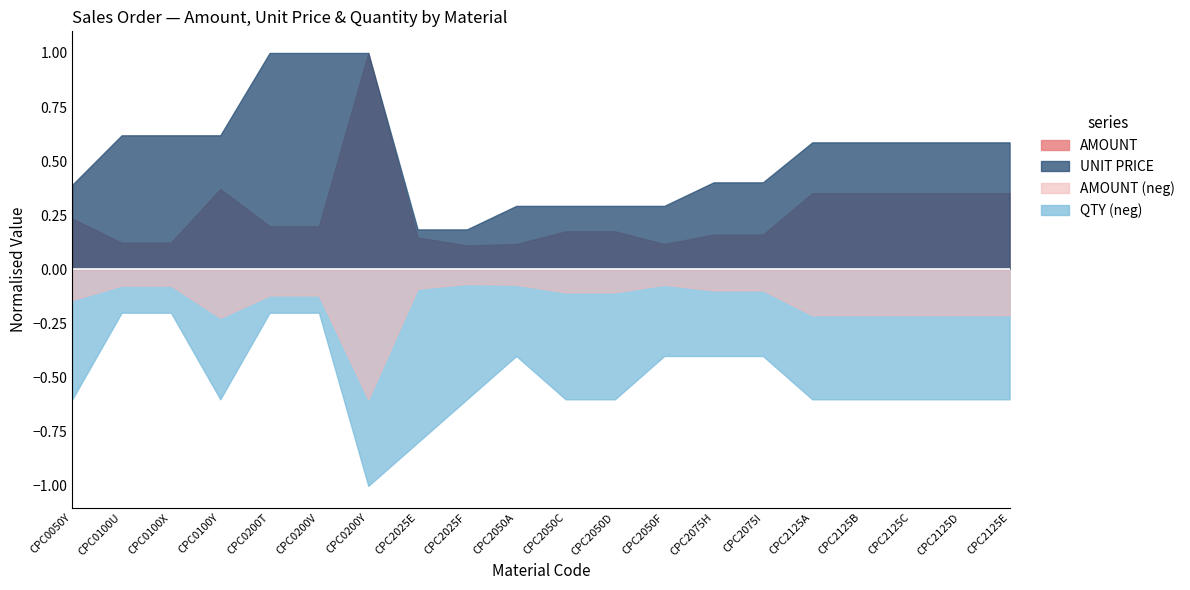

True or false: AMOUNT and UNIT PRICE cross at least once.

False